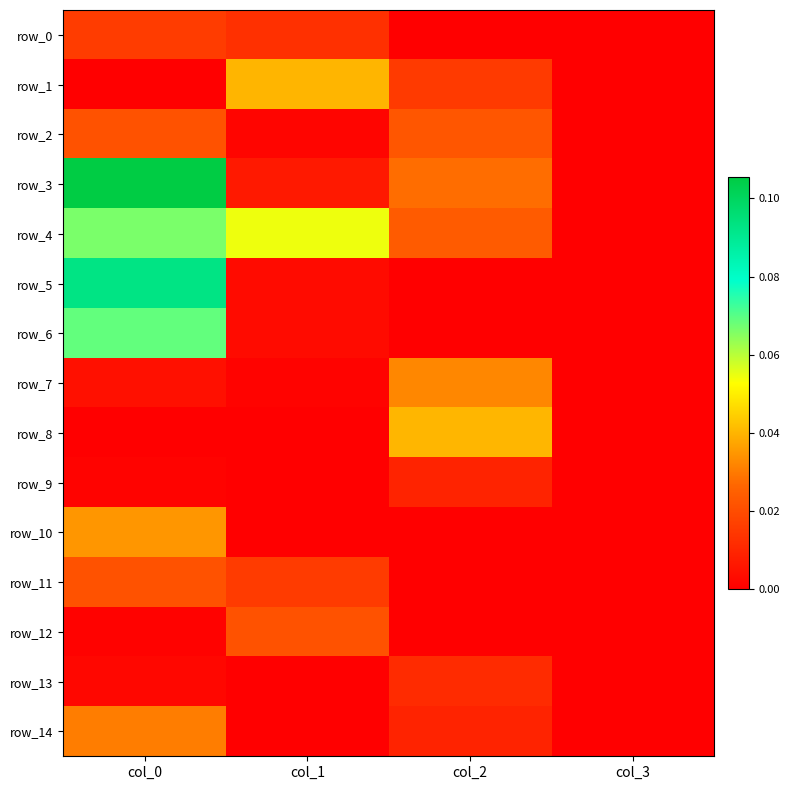

Is it true that row_1 equals 0.1 at col_1?

False